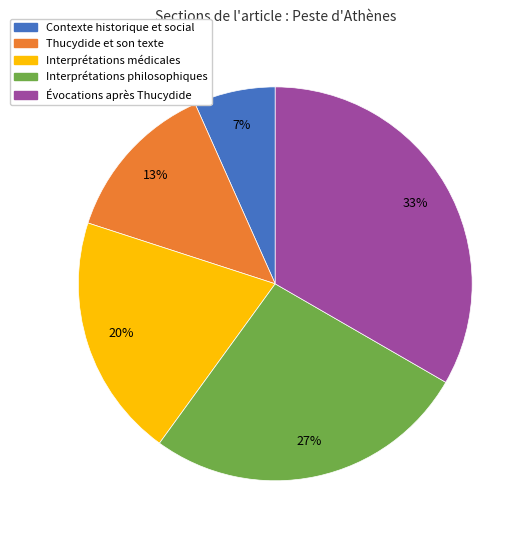

Between Évocations après Thucydide and Interprétations médicales, which is larger?

Évocations après Thucydide